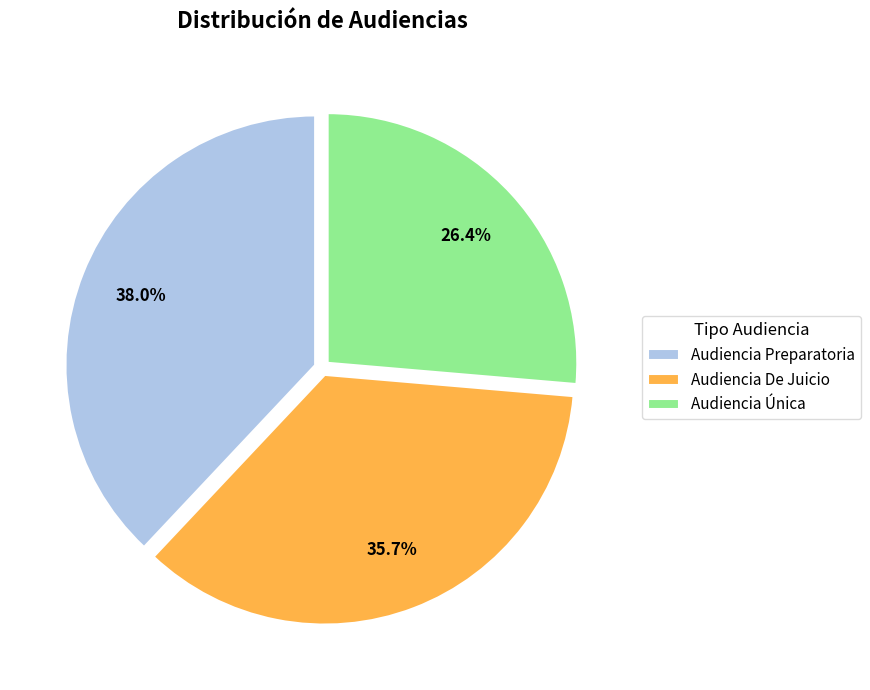

To the nearest percent, what is the difference between the largest and smallest slice percentages?

12%